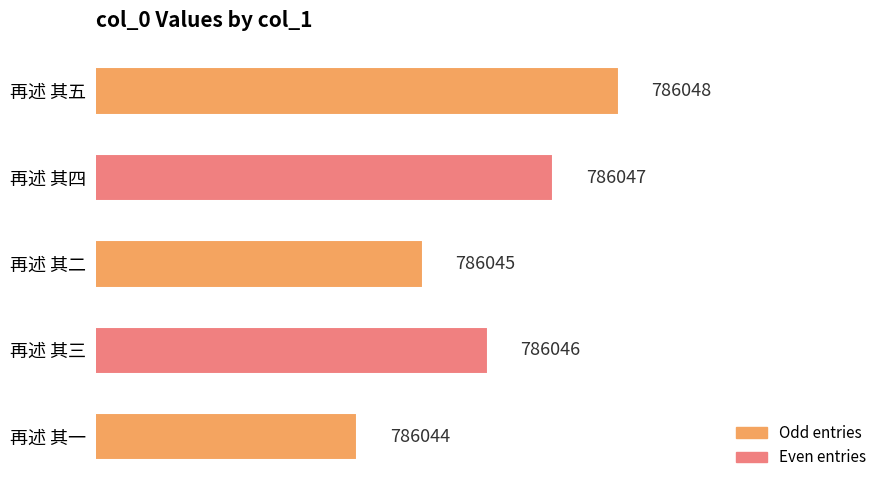

Does the chart contain any negative values?

No